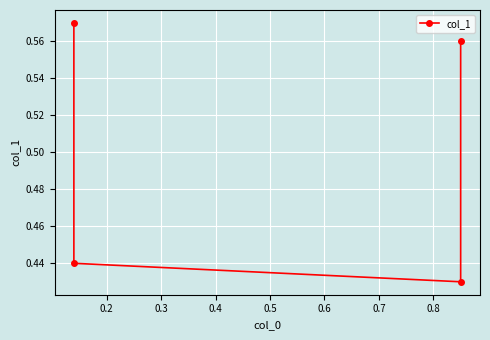

What is the average value?

0.5